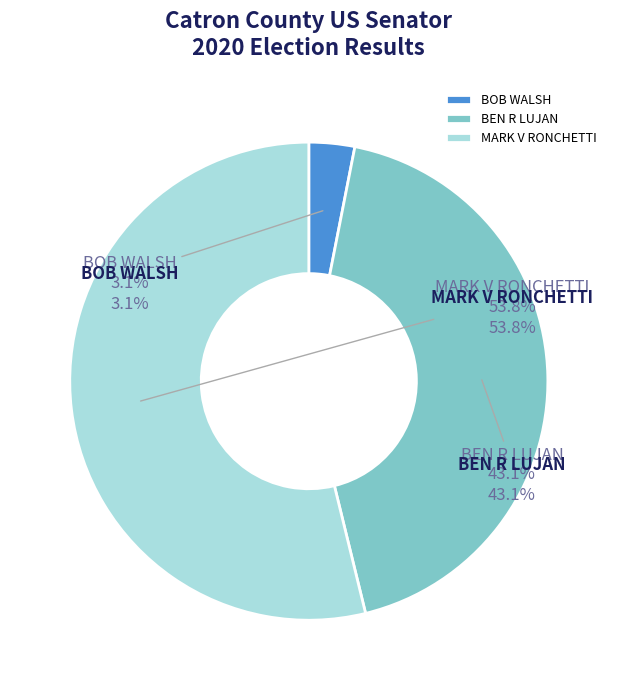

To the nearest percent, what percentage of the pie is MARK V RONCHETTI?

54%